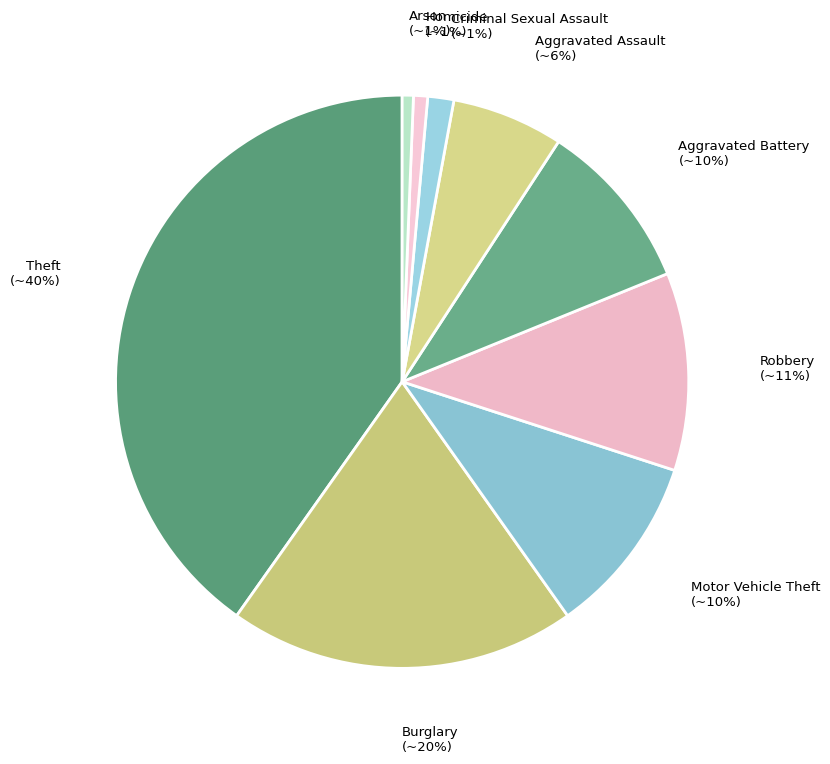

Combined, do Aggravated Assault and Aggravated Battery account for over 50%?

No